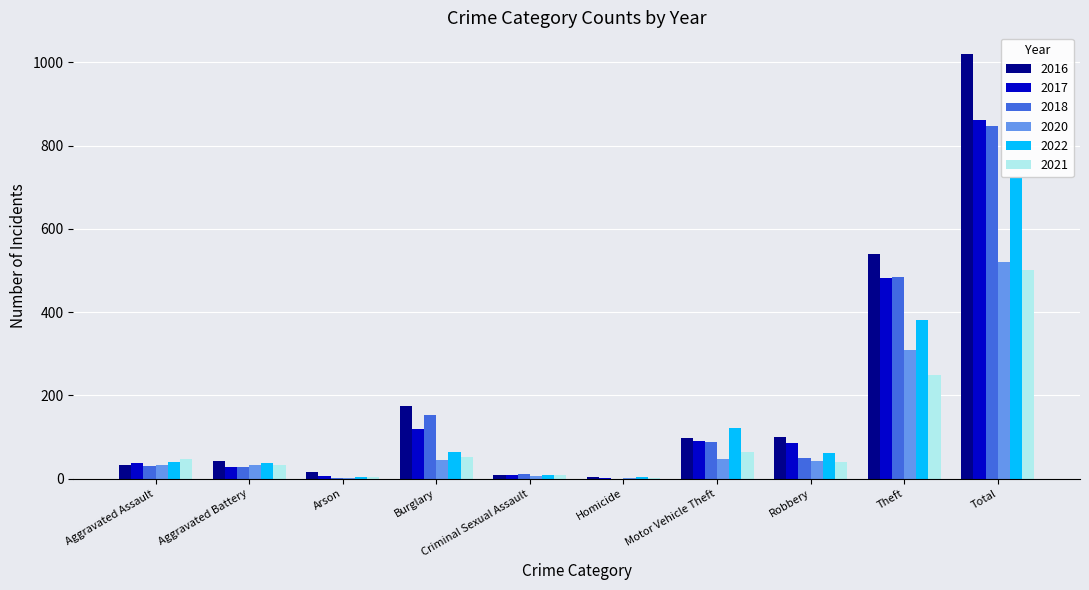

Where is 2020 nearest to the value 260?

Theft